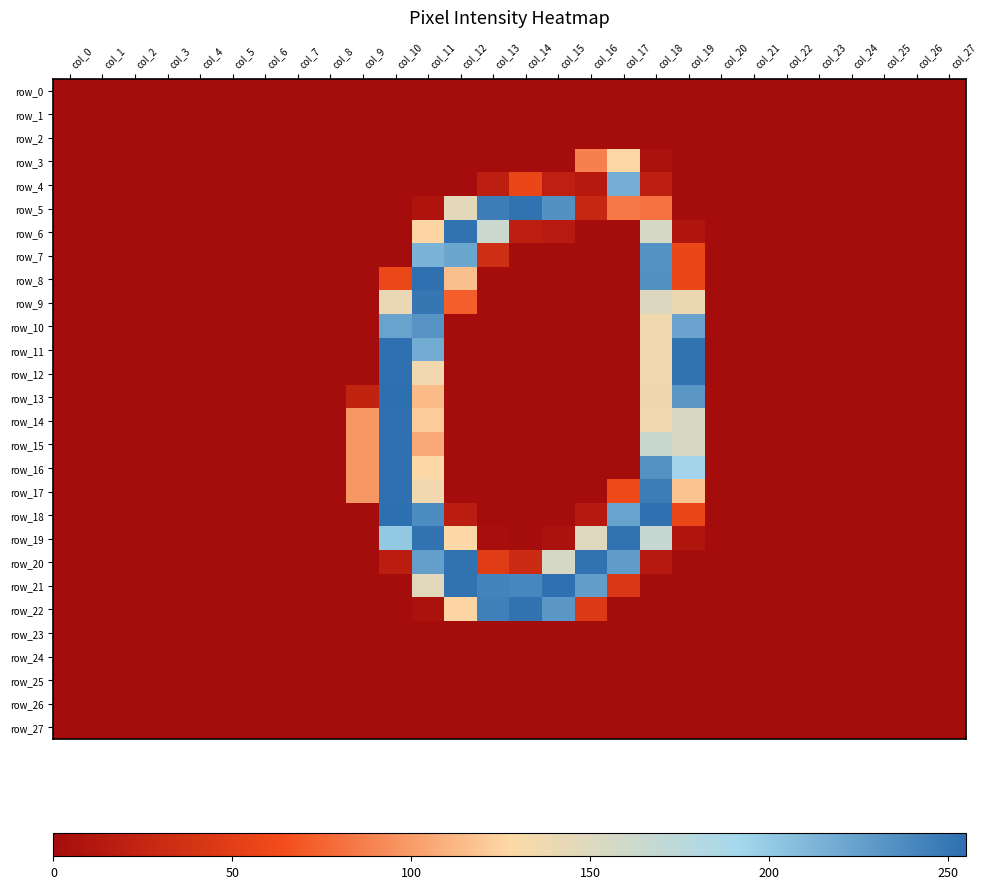

At which category is the sum across all series the highest?

col_11